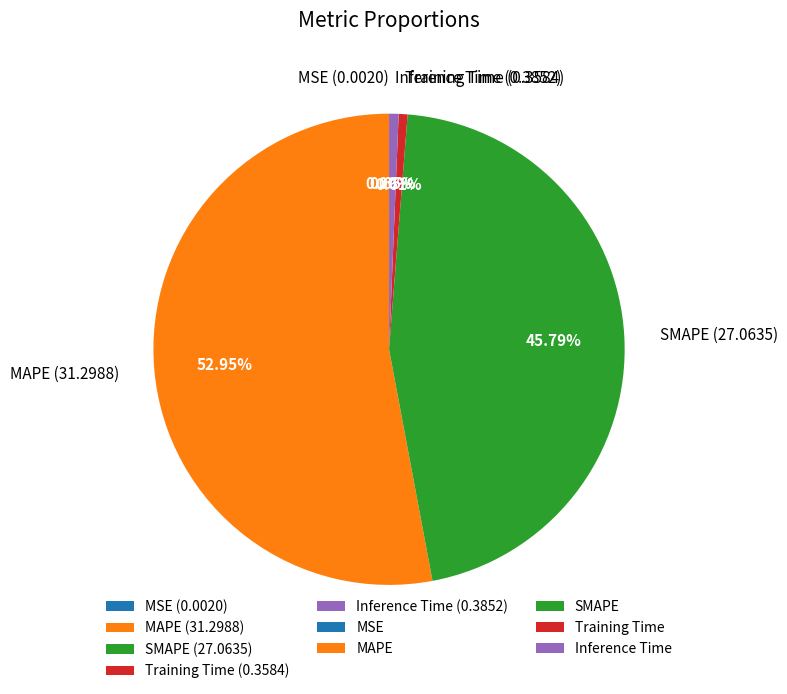

To the nearest percent, what is the combined percentage of MAPE and Training Time?

54%